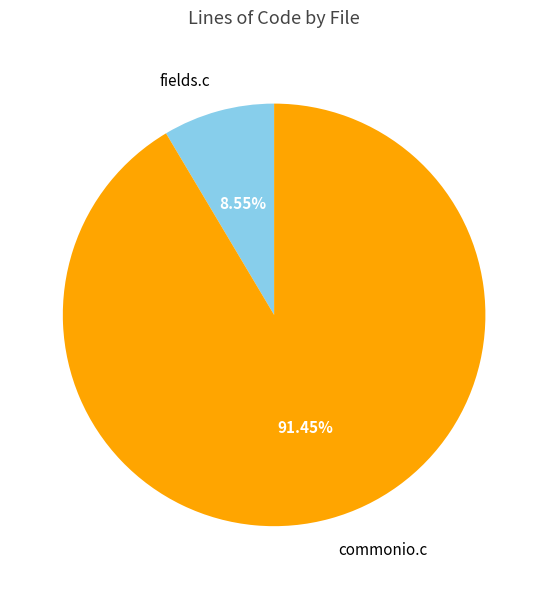

To the nearest percent, what percentage of the pie is commonio.c?

91%